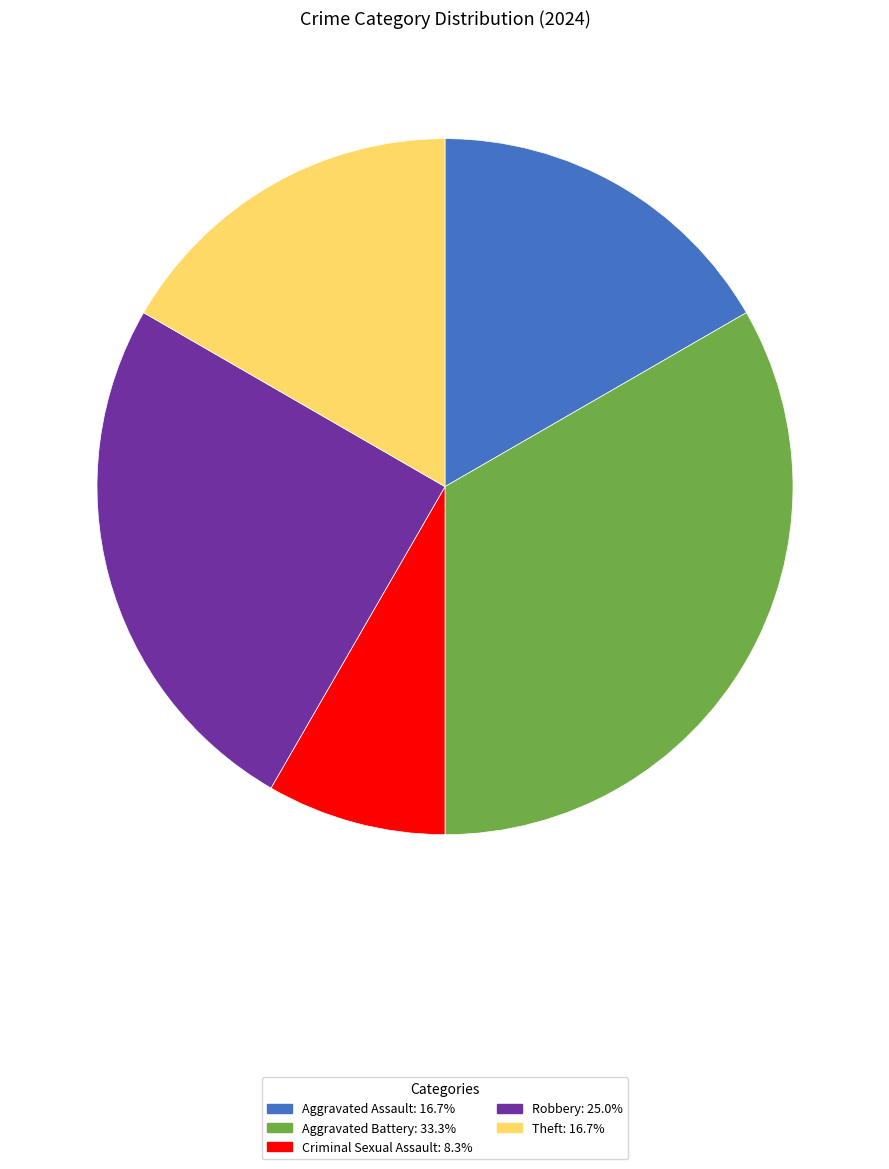

Which slice is the smallest?

Criminal Sexual Assault